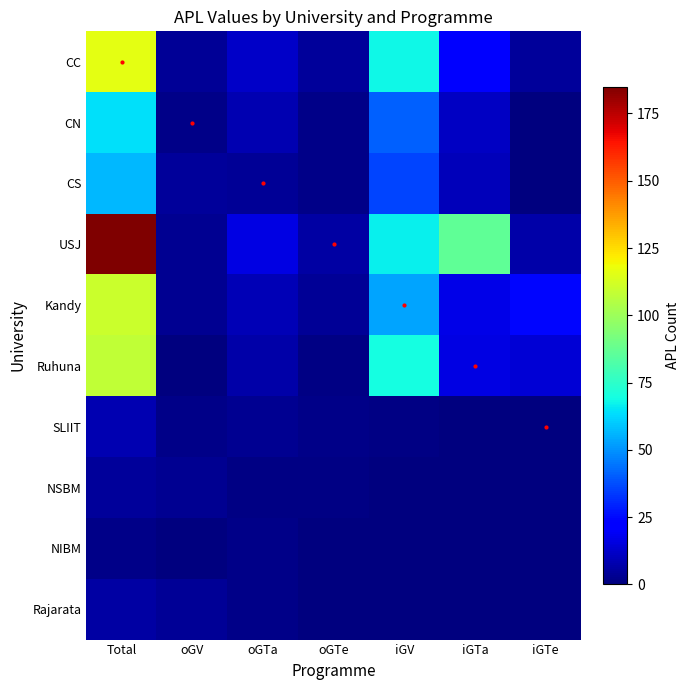

At which category is the sum across all series the highest?

Total